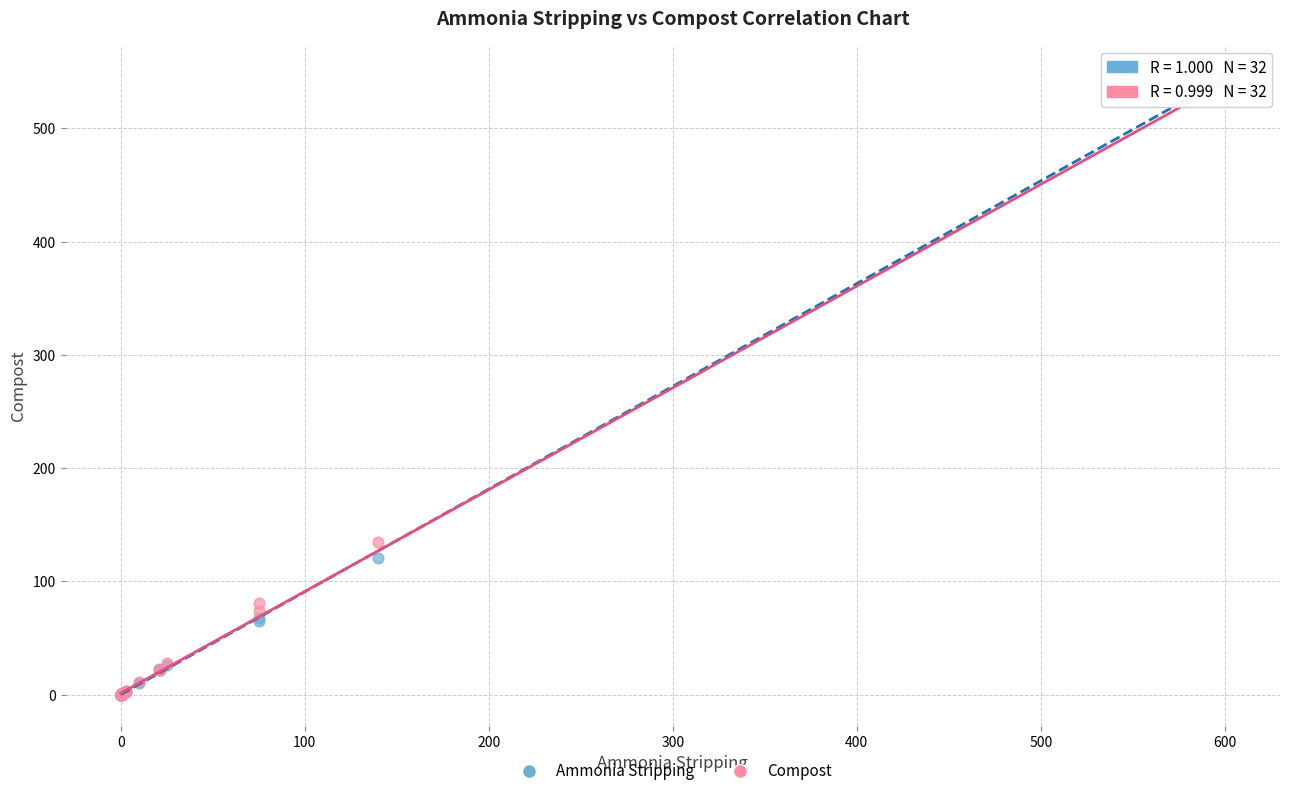

In the Compost series, what Y value is closest to 268?

134.6